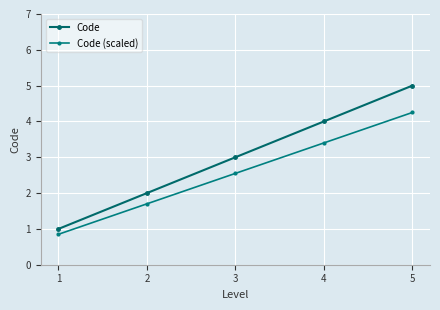

What is the average value of the Code series?

3.0